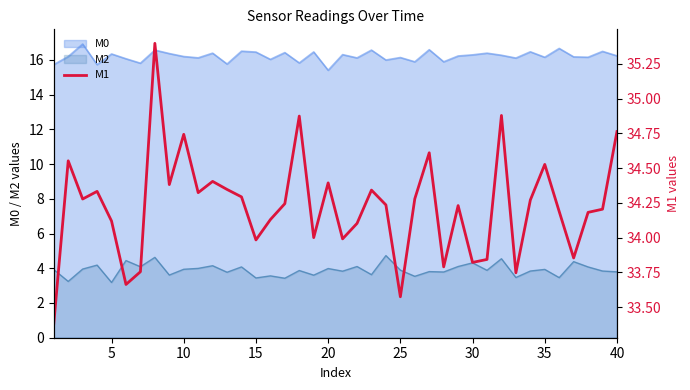

True or false: M2 and M0 intersect in this chart.

False